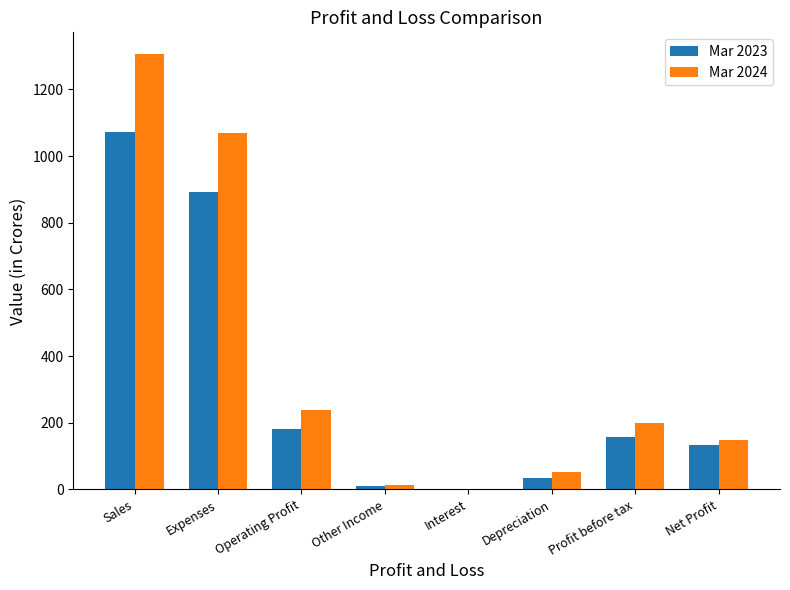

What is the sum of the Mar 2024 values at Operating Profit and Depreciation?

290